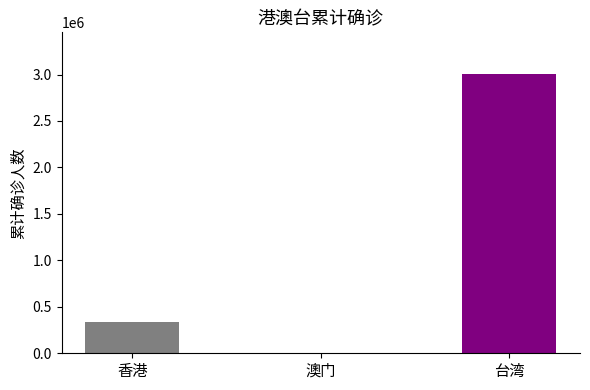

At which category does the chart reach its peak across all series?

台湾